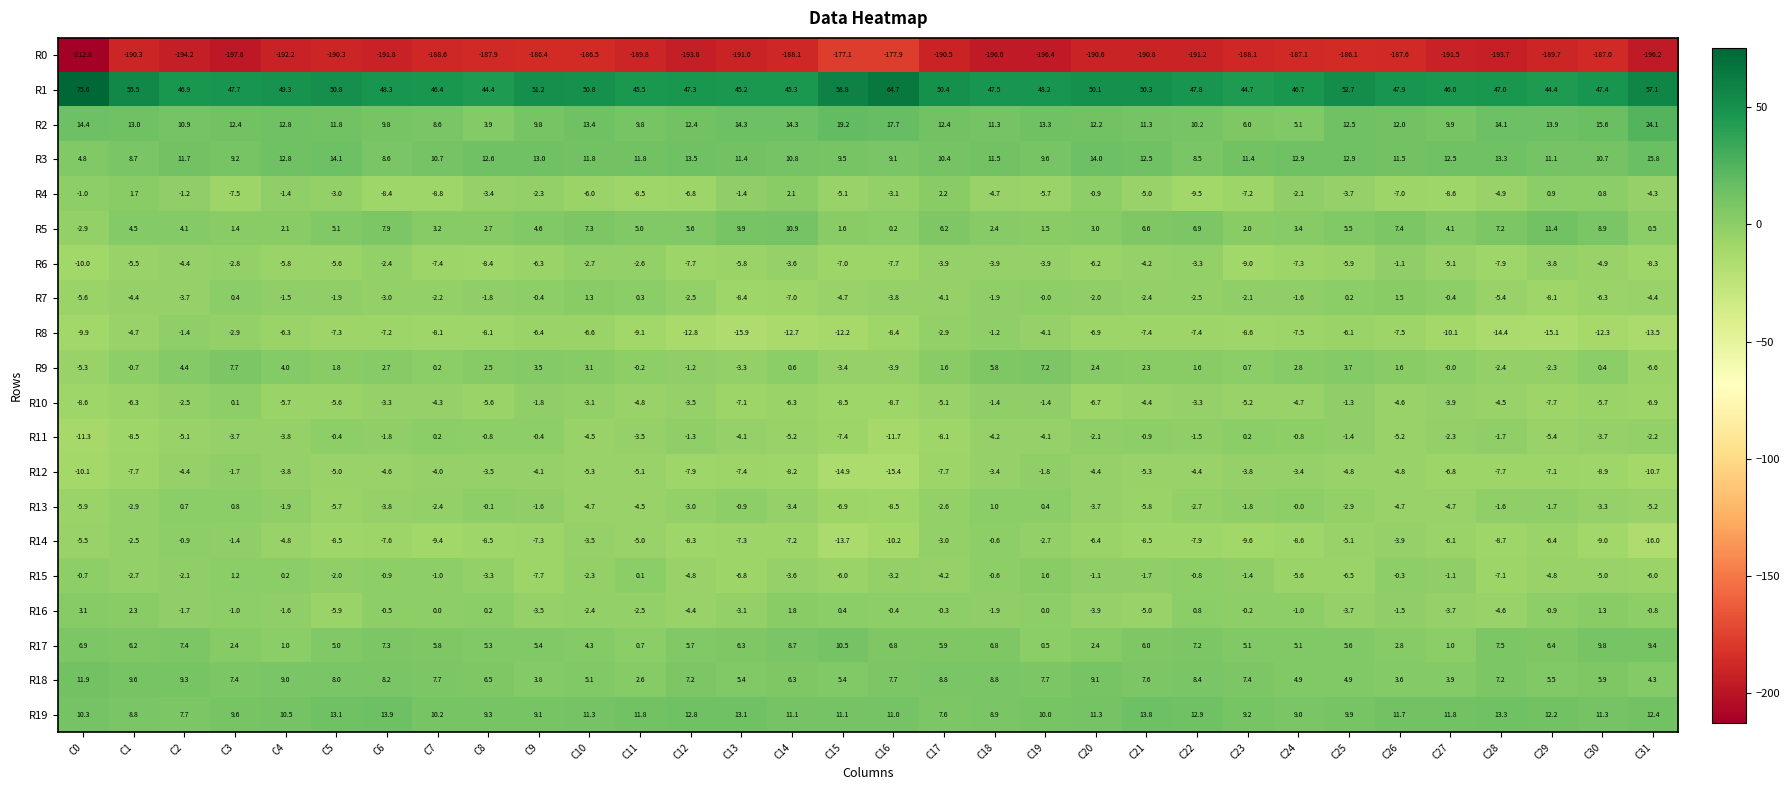

True or false: R1 has a value of 24.4 at C20.

False